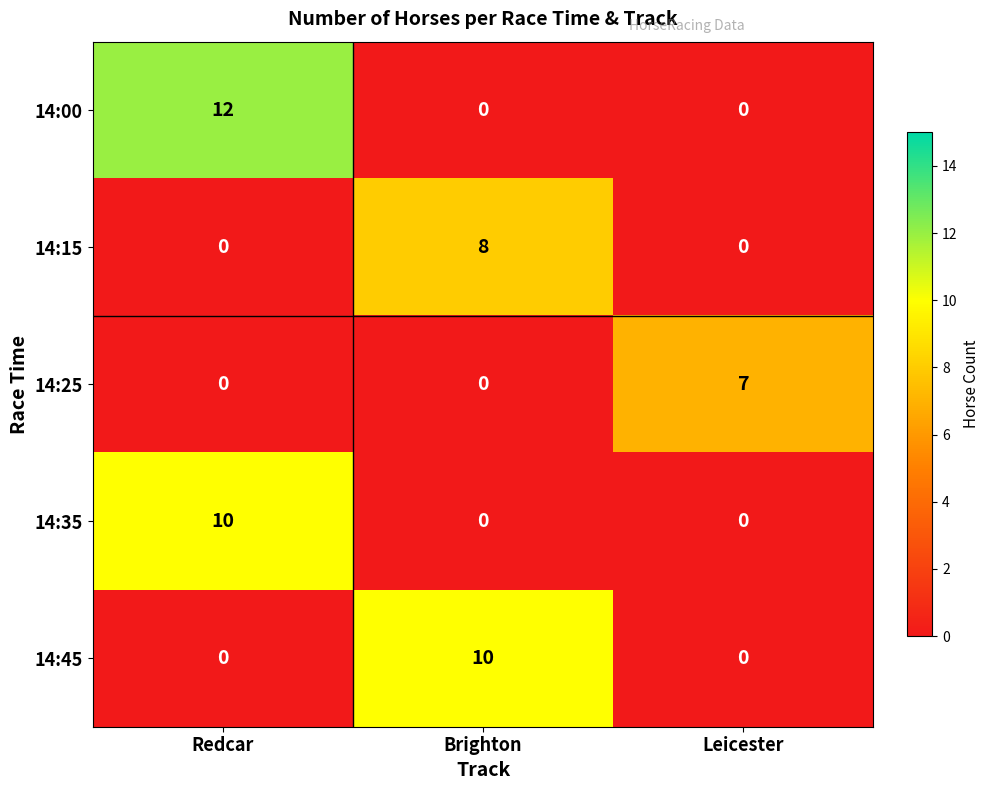

At which category is the sum across all series the highest?

Redcar